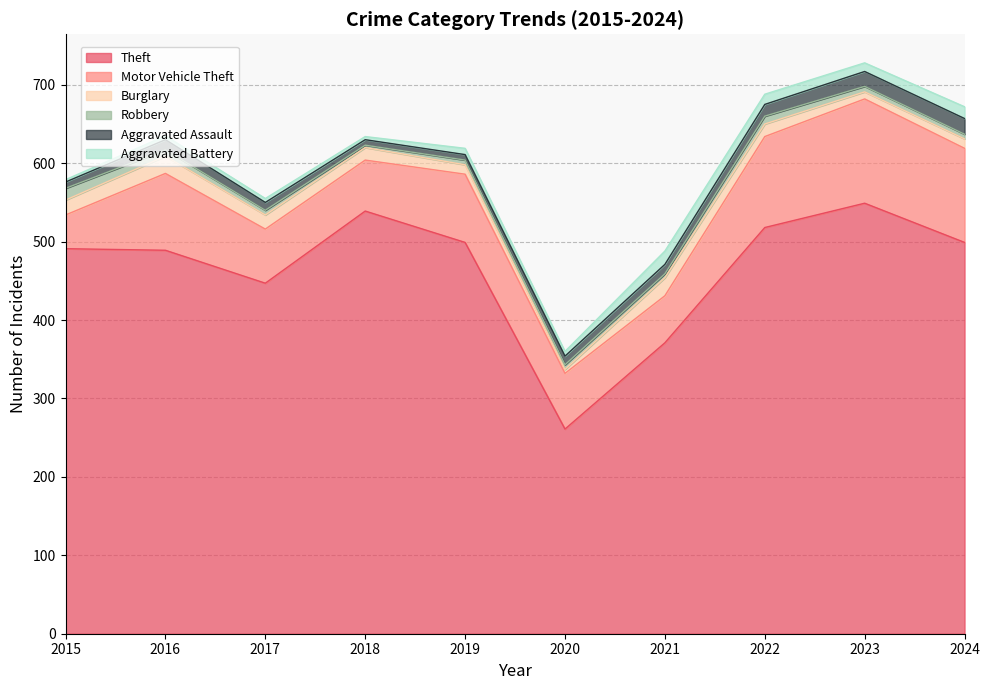

Reading left to right, extract all data points from this chart.

Theft: 2015=491	2016=489	2017=447	2018=539	2019=499	2020=261	2021=371	2022=518	2023=549	2024=499
Motor Vehicle Theft: 2015=43	2016=98	2017=69	2018=65	2019=87	2020=71	2021=60	2022=116	2023=133	2024=120
Burglary: 2015=19	2016=22	2017=18	2018=16	2019=12	2020=5	2021=23	2022=16	2023=9	2024=12
Robbery: 2015=15	2016=8	2017=6	2018=3	2019=6	2020=6	2021=5	2022=10	2023=7	2024=6
Aggravated Assault: 2015=8	2016=13	2017=10	2018=7	2019=7	2020=11	2021=12	2022=15	2023=19	2024=20
Aggravated Battery: 2015=3	2016=5	2017=5	2018=4	2019=8	2020=6	2021=17	2022=13	2023=11	2024=15